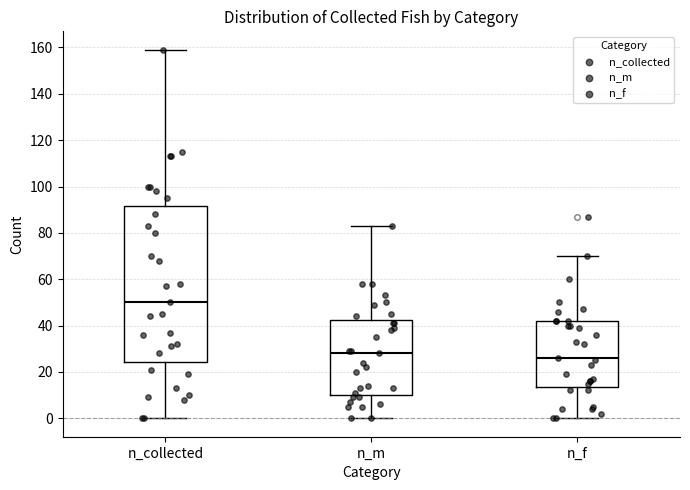

Reading left to right, read every box against the y-axis: the position of its median line, the range the box covers, and the ends of its whiskers. The values are not printed on the chart, so give them approximately, as read against the axis.

n_collected: median 50, box 24 to 92, whiskers 0 to 160
n_m: median 28, box 10 to 42, whiskers 0 to 84
n_f: median 26, box 14 to 42, whiskers 0 to 70